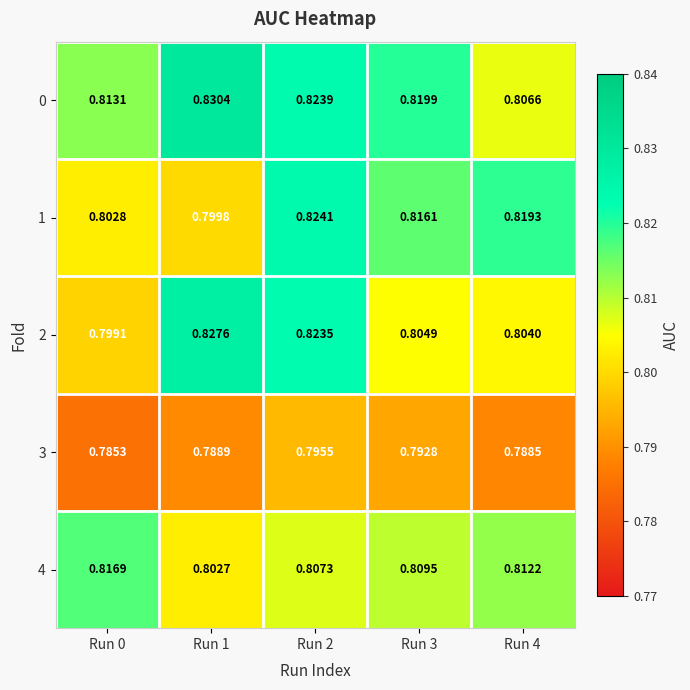

What is the total value across all series at Run 1?

4.0